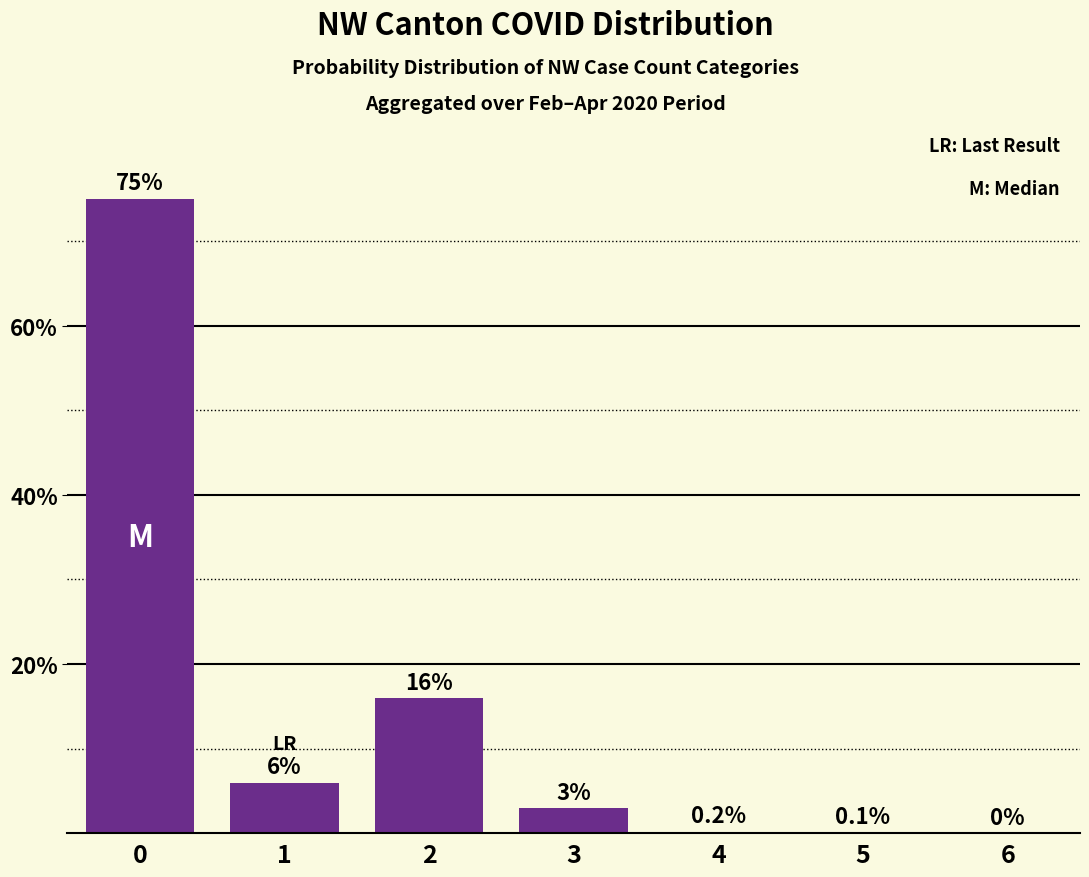

What is the greatest value displayed?

75.0